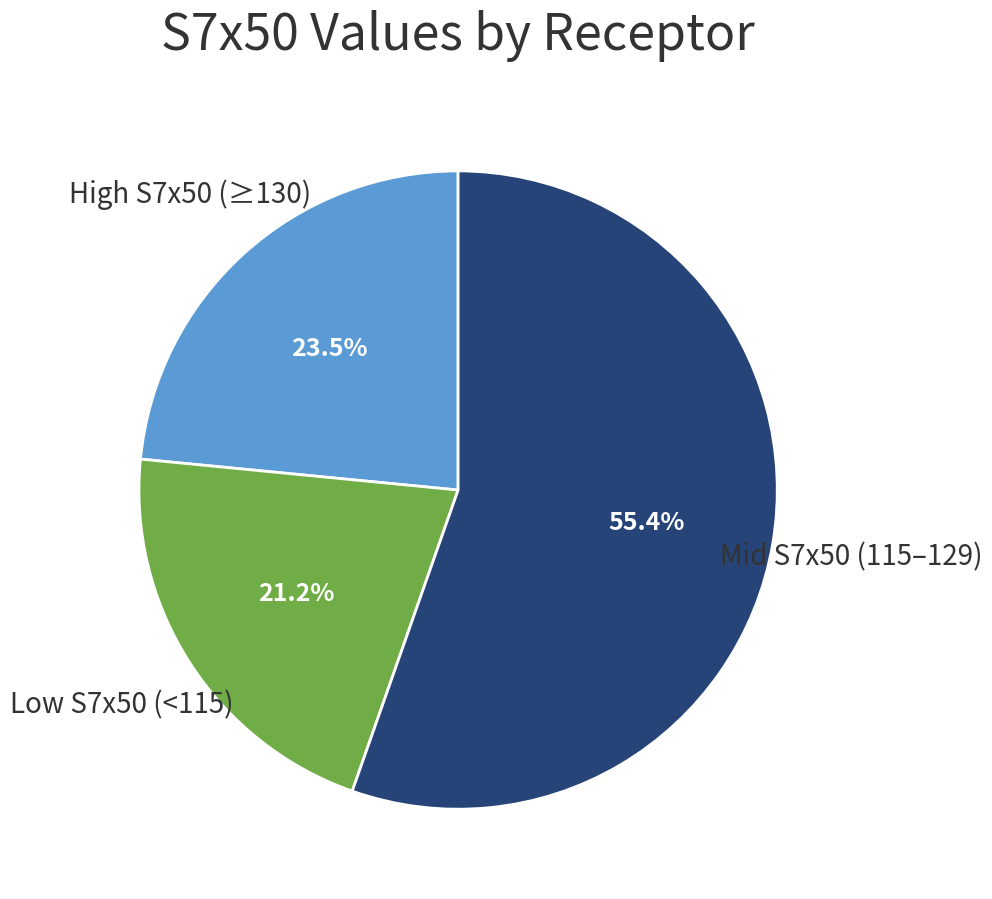

What is the ratio of the value at High S7x50 (≥130) to the value at Mid S7x50 (115–129)?

0.4